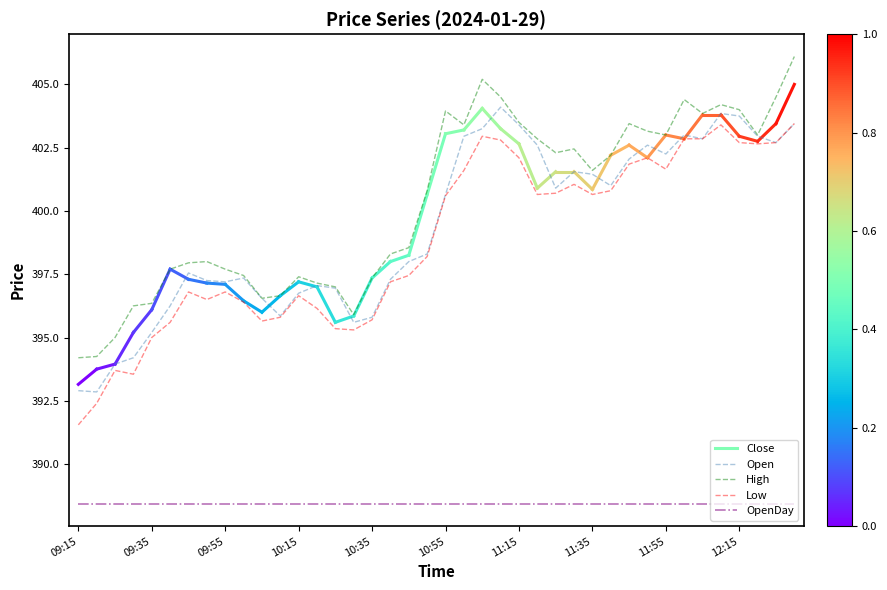

What is the maximum value for High?

406.1